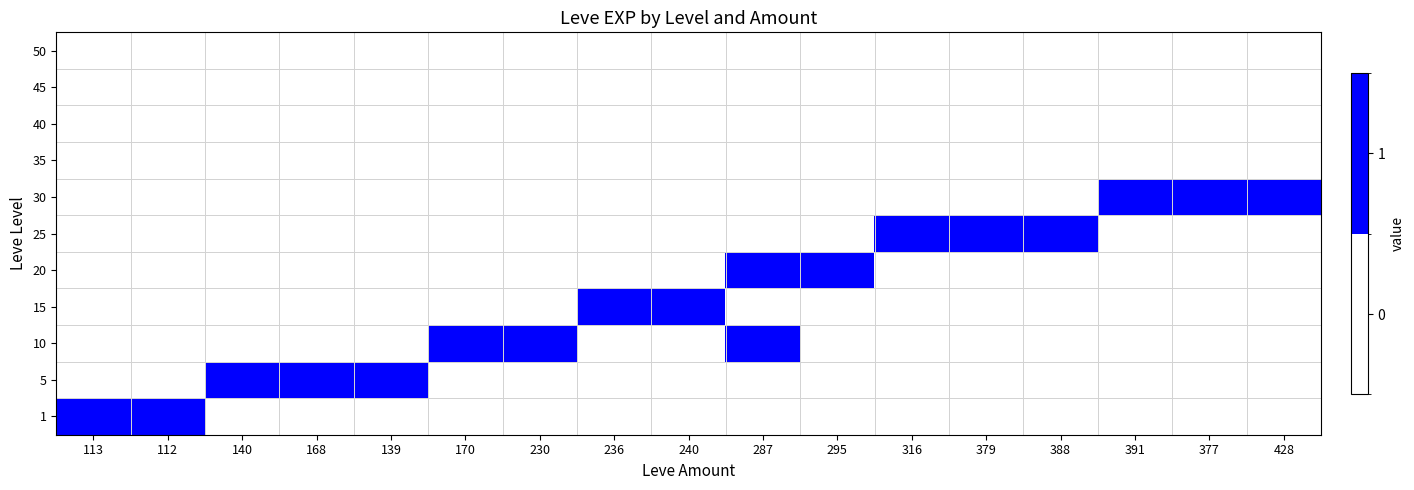

List the series in order of their peak value, highest first.

1, 5, 10, 15, 20, 25, 30, 35, 40, 45, 50